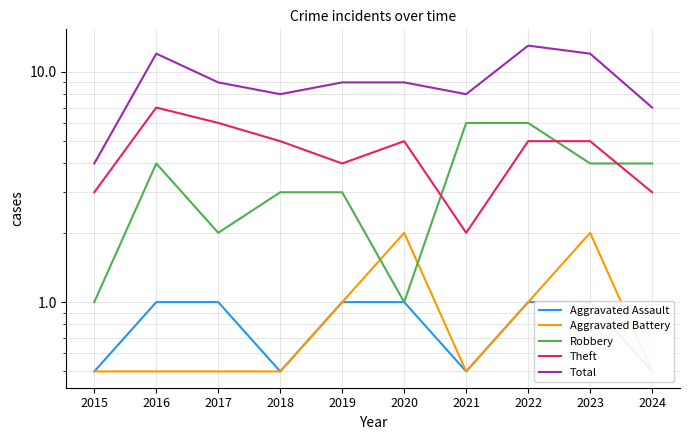

What are all the series names shown in the legend?

Aggravated Assault, Aggravated Battery, Robbery, Theft, Total